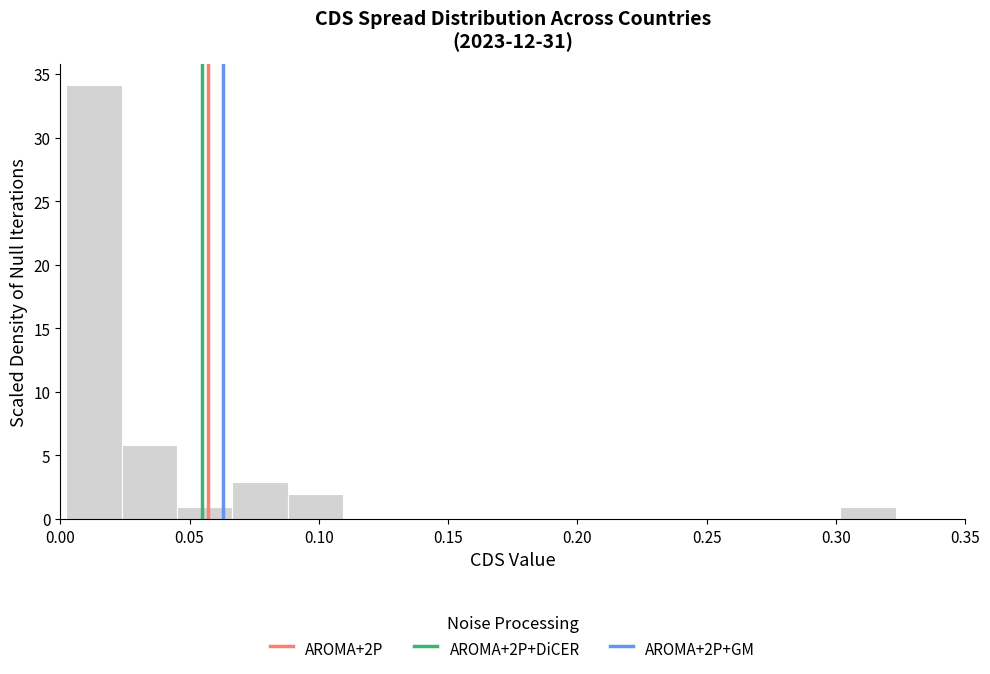

Over which range of the x-axis is the bar tallest?

0.000 to 0.025